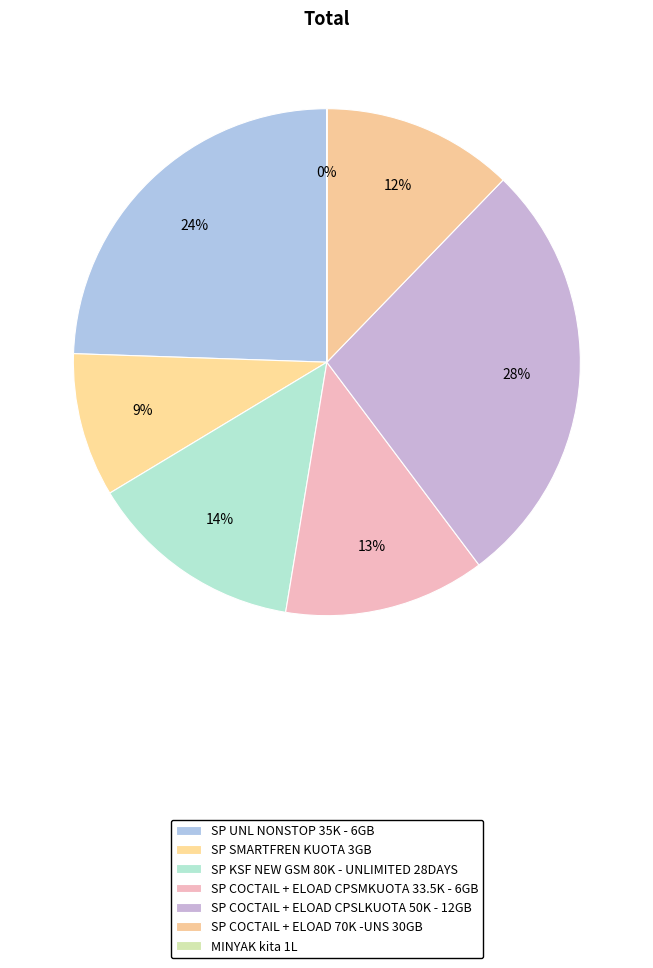

To the nearest percent, what is the combined percentage of SP COCTAIL + ELOAD 70K -UNS 30GB and SP COCTAIL + ELOAD CPSMKUOTA 33.5K - 6GB?

25%